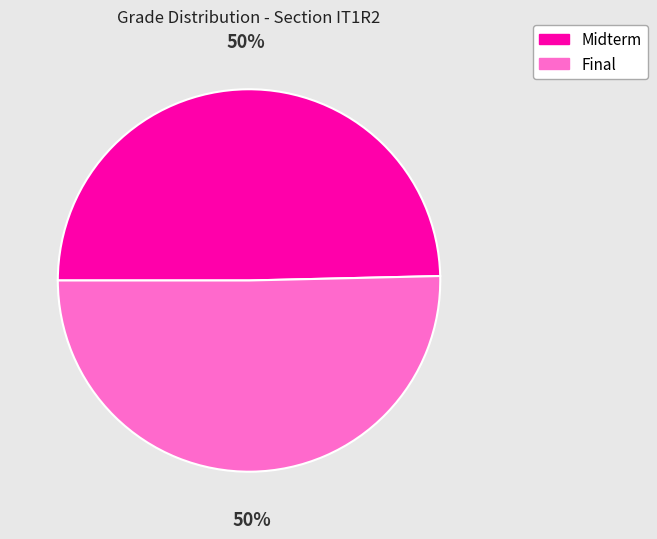

Combined, do Midterm and Final account for over 50%?

Yes